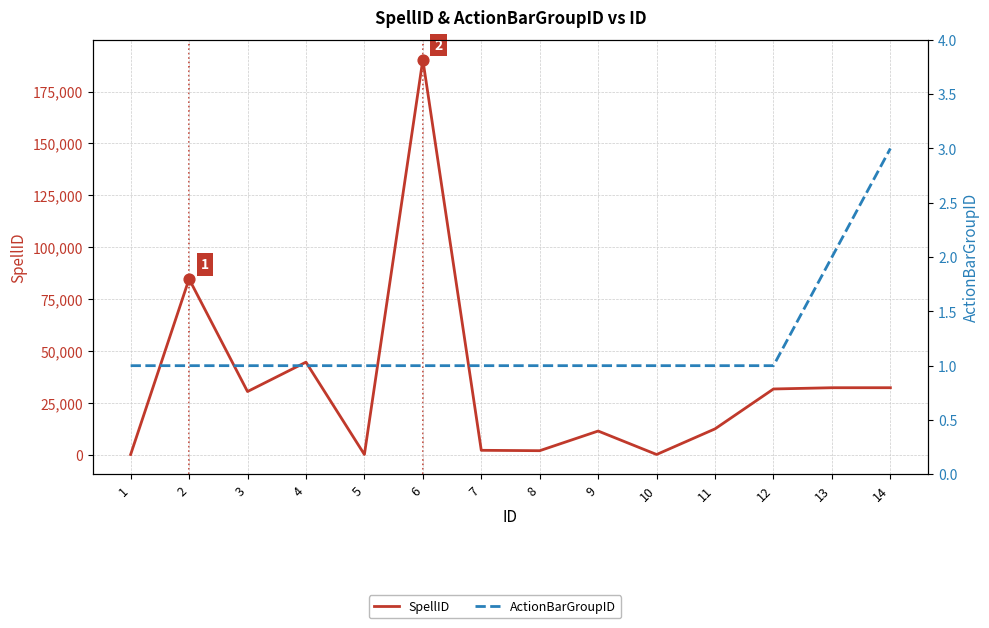

What are all the series names shown in the legend?

SpellID, ActionBarGroupID